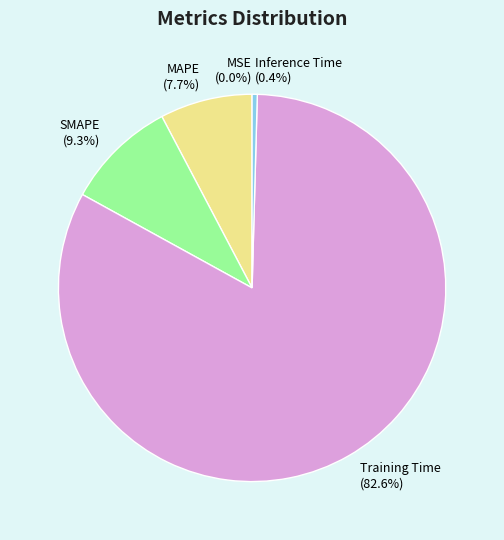

Which slice represents more than half of the pie?

Training Time